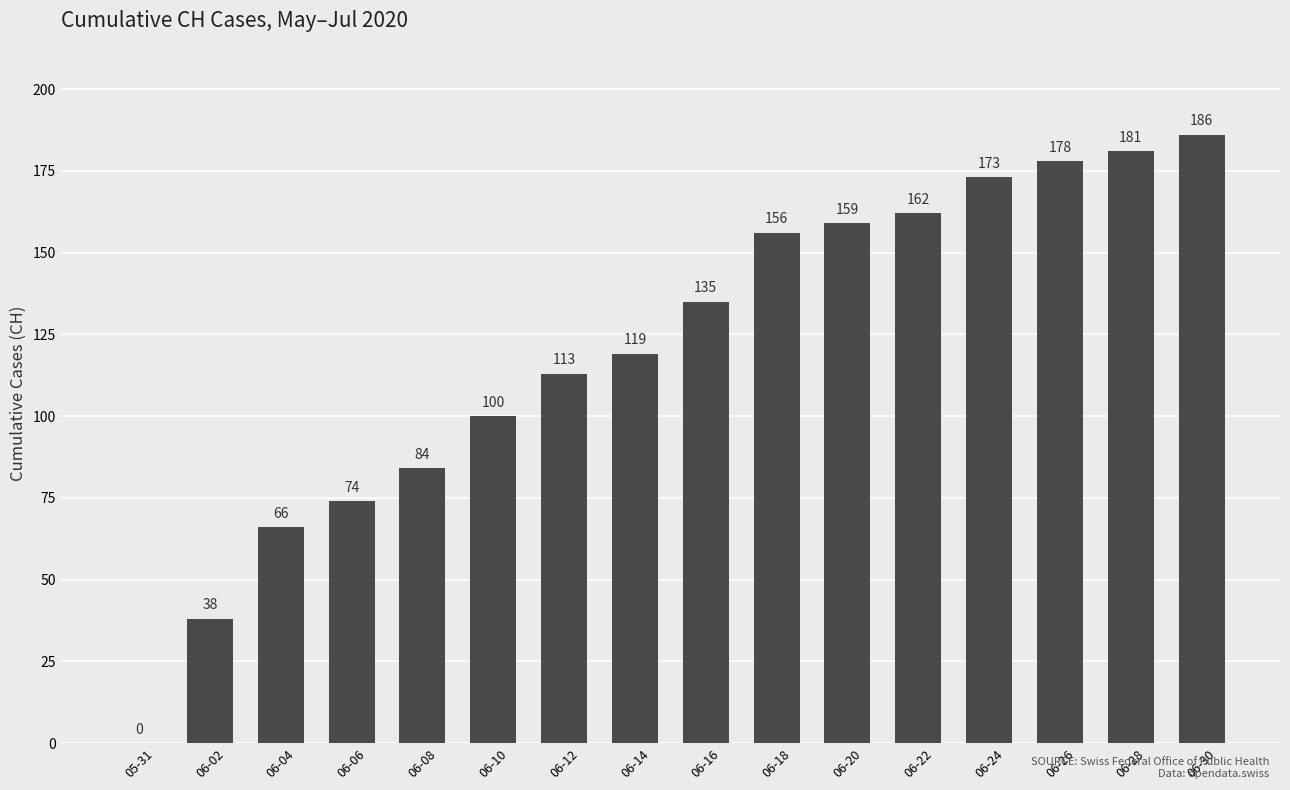

Which has a higher value, 06-08 or 06-02?

06-08